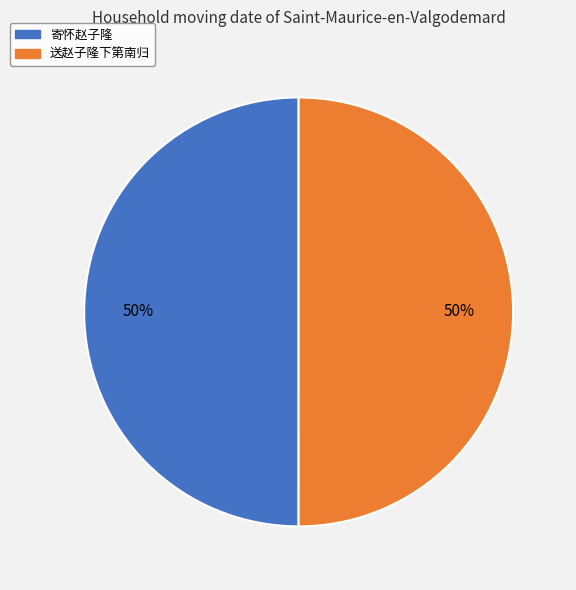

Combined, do 寄怀赵子隆 and 送赵子隆下第南归 account for over 50%?

Yes